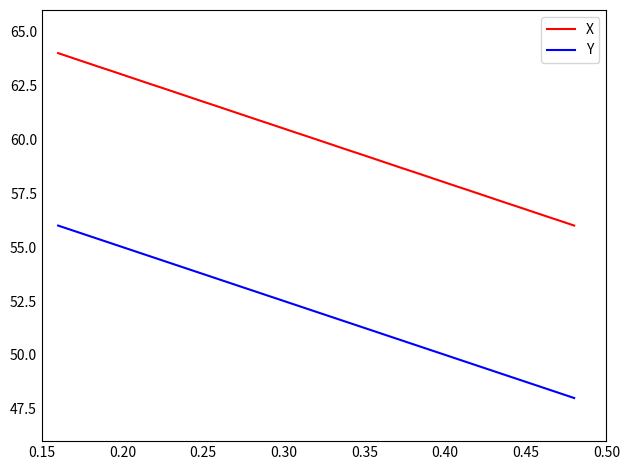

Reading left to right, extract all data points from this chart.

X: 64.0	63.8	63.6	63.4	63.2	63.0	62.8	62.6	62.4	62.2	61.9	61.7	61.5	61.3	61.1	60.9	60.7	60.5	60.3	60.1	59.9	59.7	59.5	59.3	59.1	58.9	58.7	58.5	58.3	58.0	57.8	57.6	57.4	57.2	57.0	56.8	56.6	56.4	56.2	56.0
Y: 56.0	55.8	55.6	55.4	55.2	55.0	54.8	54.6	54.4	54.2	53.9	53.7	53.5	53.3	53.1	52.9	52.7	52.5	52.3	52.1	51.9	51.7	51.5	51.3	51.1	50.9	50.7	50.5	50.3	50.1	49.8	49.6	49.4	49.2	49.0	48.8	48.6	48.4	48.2	48.0